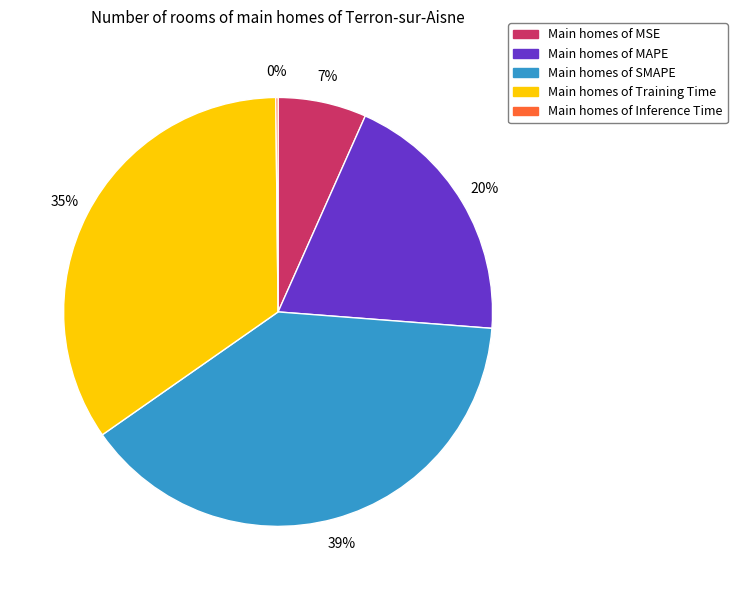

Is there any slice that represents more than half of the pie?

No